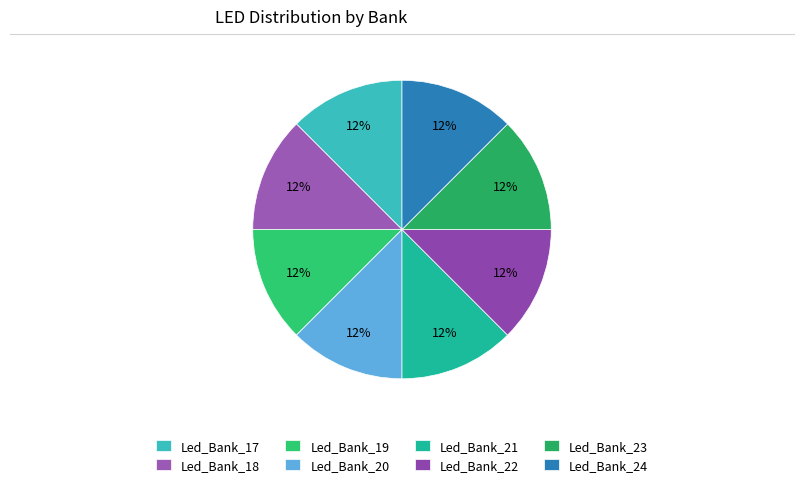

Combined, do Led_Bank_24 and Led_Bank_23 account for over 50%?

No